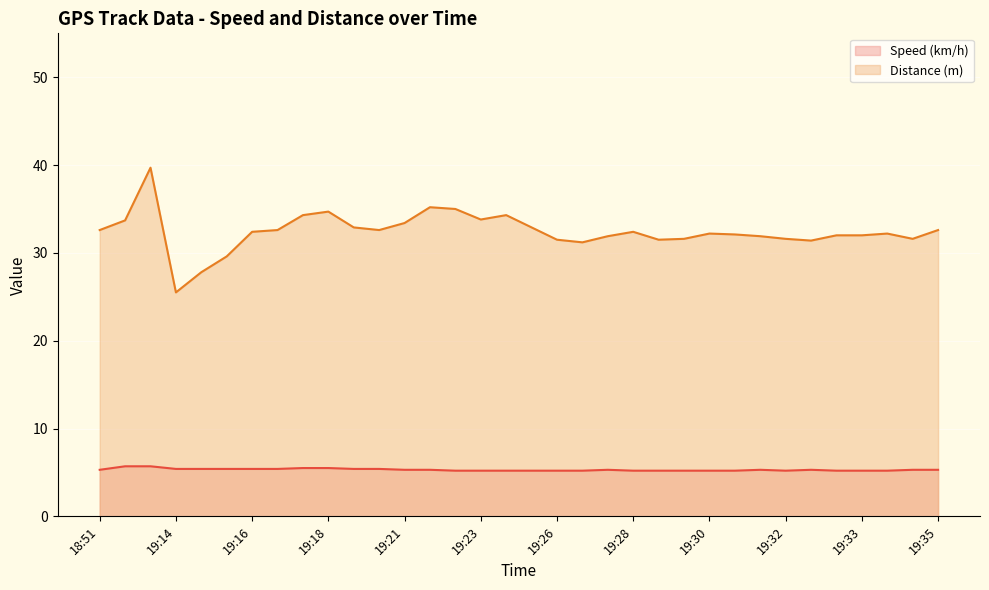

What is the smallest value displayed?

5.2